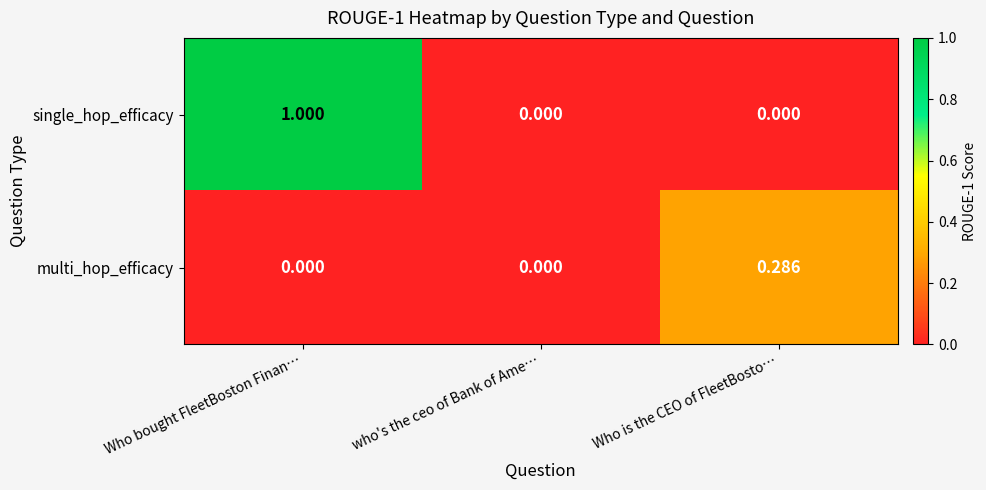

Which series has the largest range (max minus min)?

single_hop_efficacy